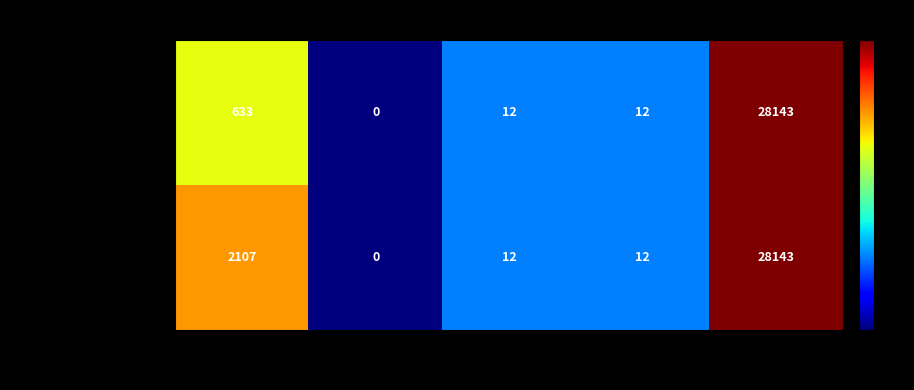

What is the sum of all initiative_65 values?

30274